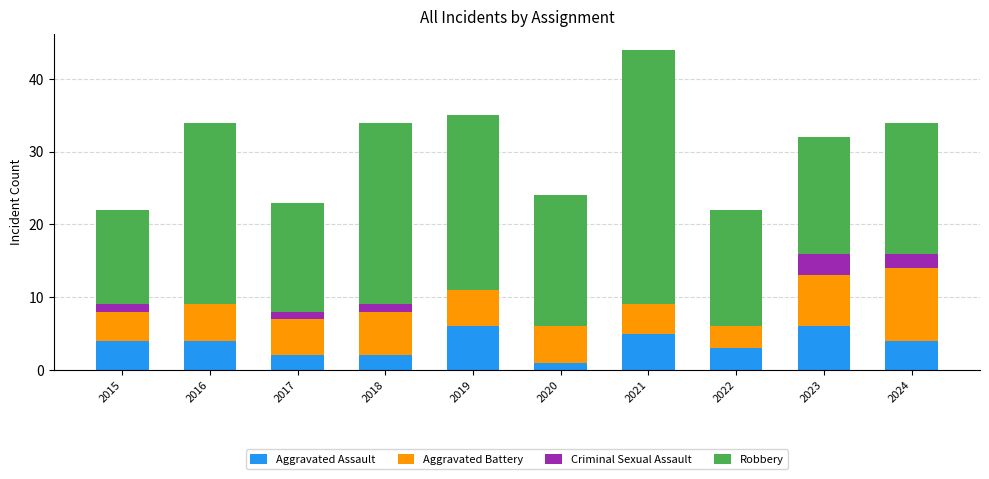

What is the total value across all series at 2015?

22